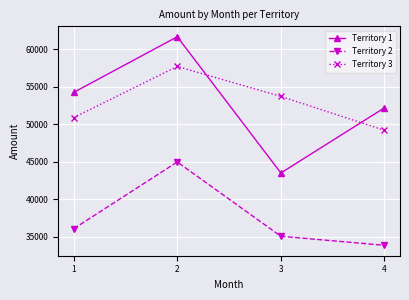

Reading left to right, transcribe all the data shown in this chart.

Territory 1: 54228	61640	43491	52173
Territory 2: 36061	44957	35058	33855
Territory 3: 50876	57682	53689	49173